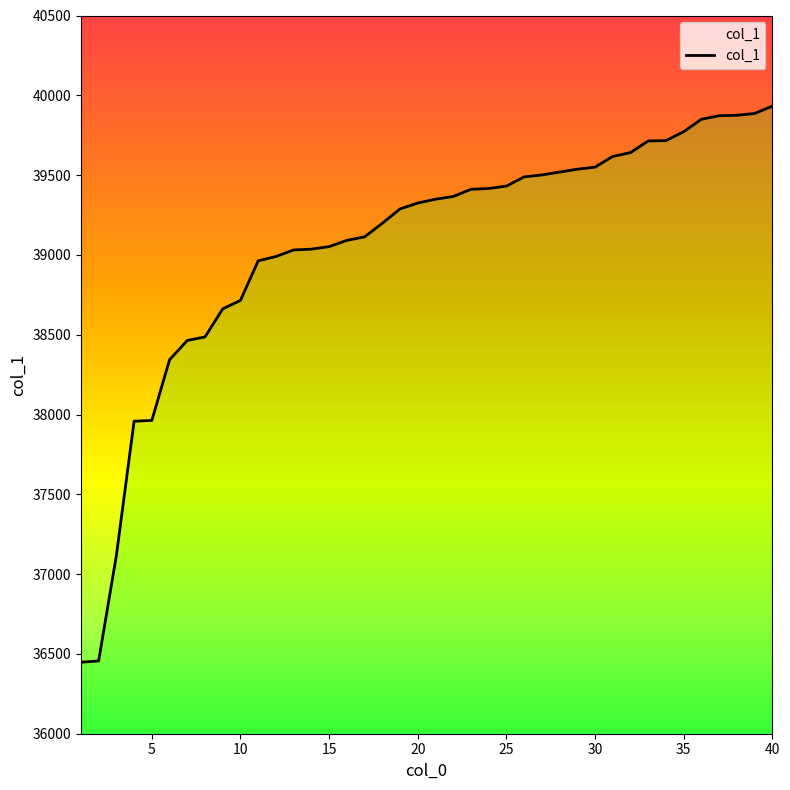

What is the difference between the maximum and minimum values?

3484